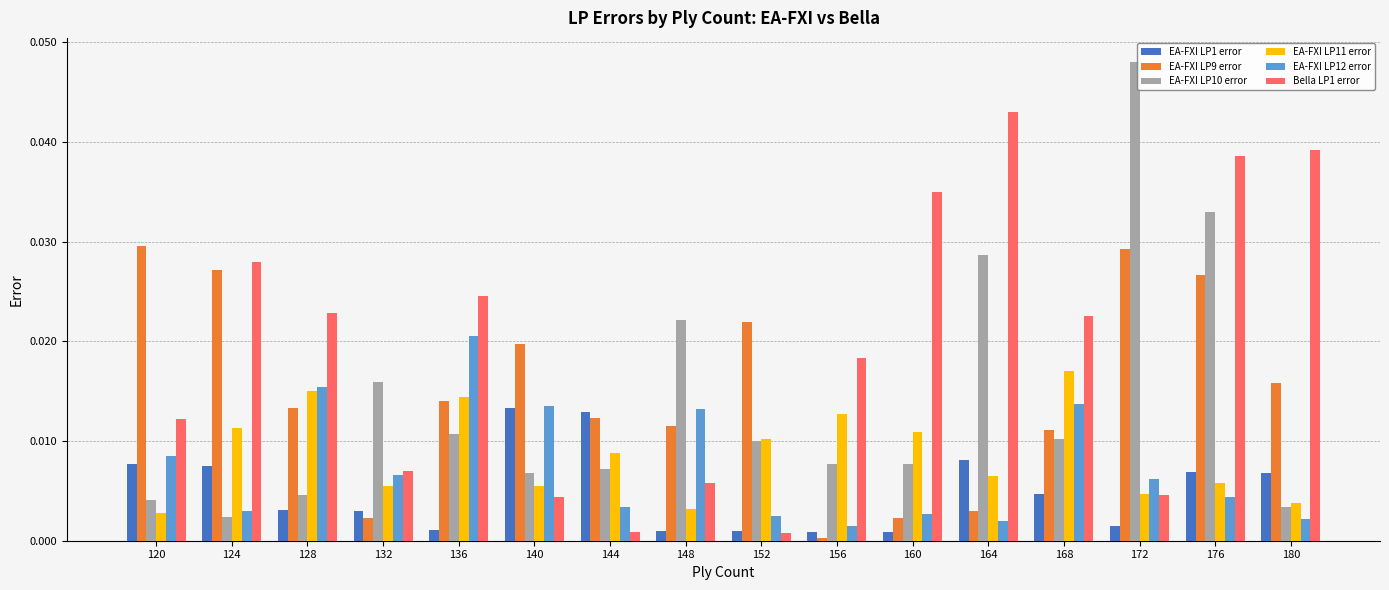

Between 132 and 152, which series saw the biggest shift?

EA-FXI LP9 error